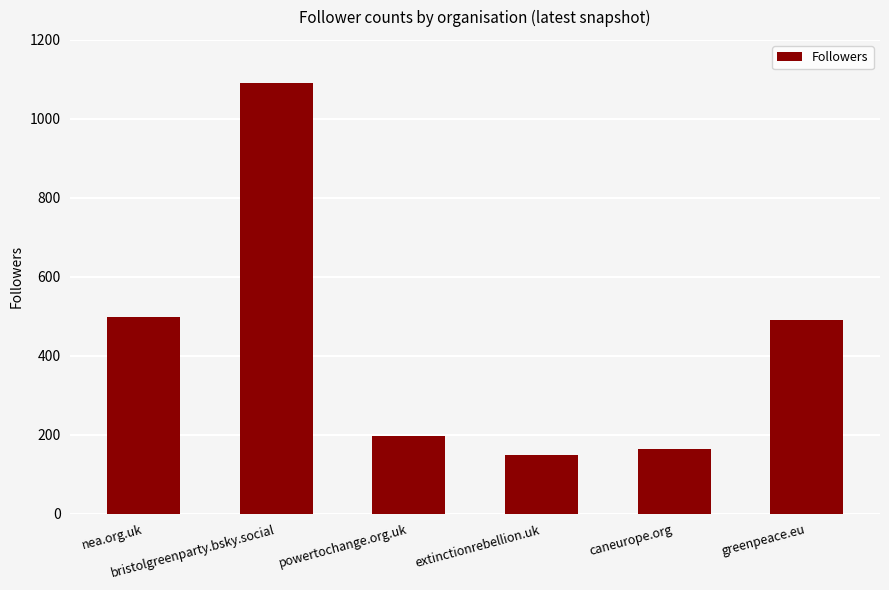

The value at caneurope.org is 164. True or false?

True